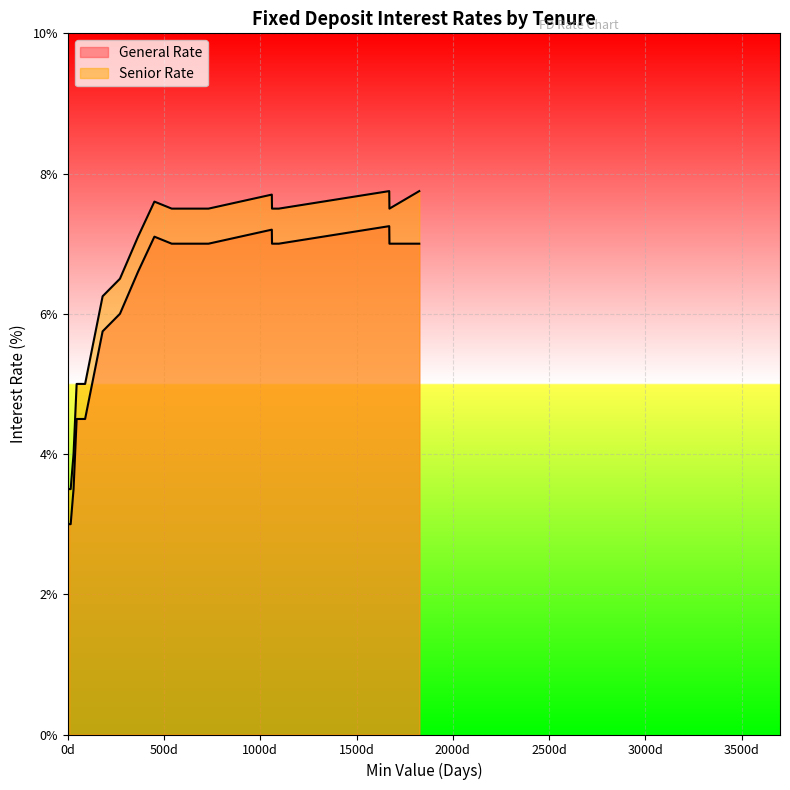

At which category does Senior Rate reach its first local peak?

450